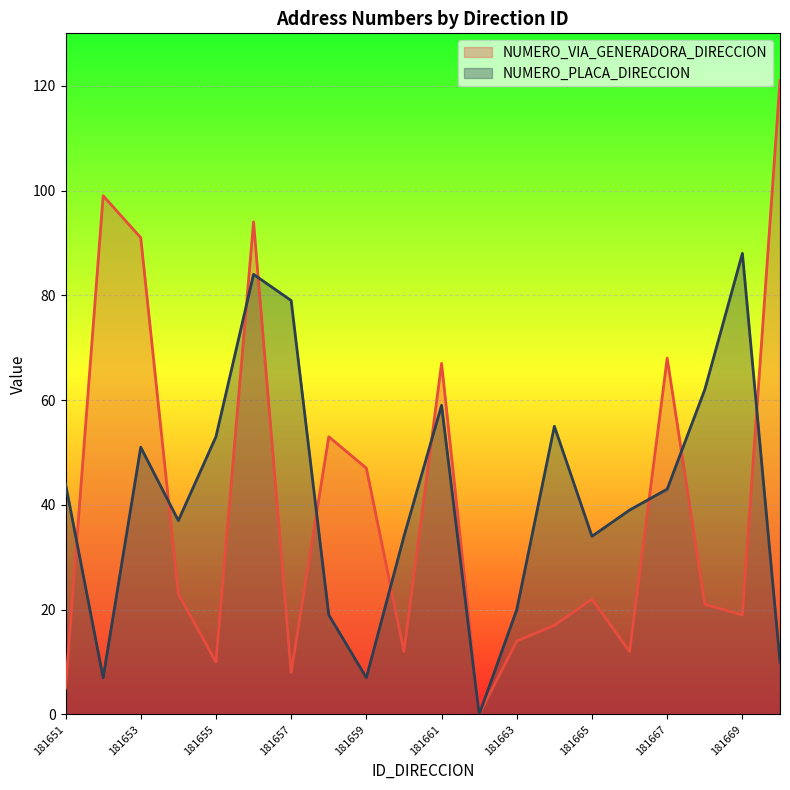

What is the difference between the highest and lowest values at 181666?

27